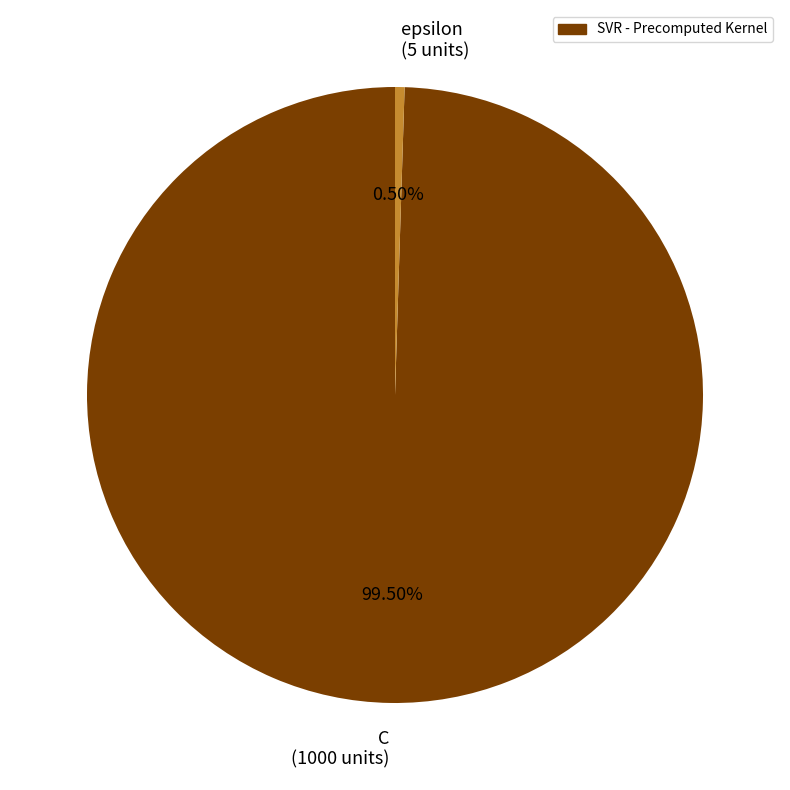

What is the ratio of the value at C (1000 units) to the value at epsilon (5 units)?

200.0